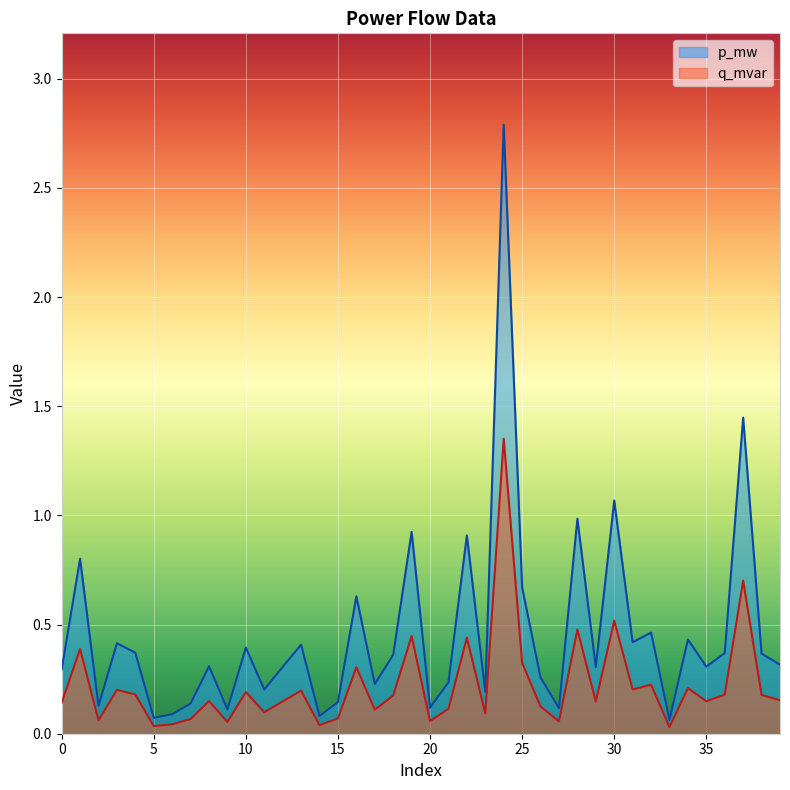

How many lines are shown in the chart?

2